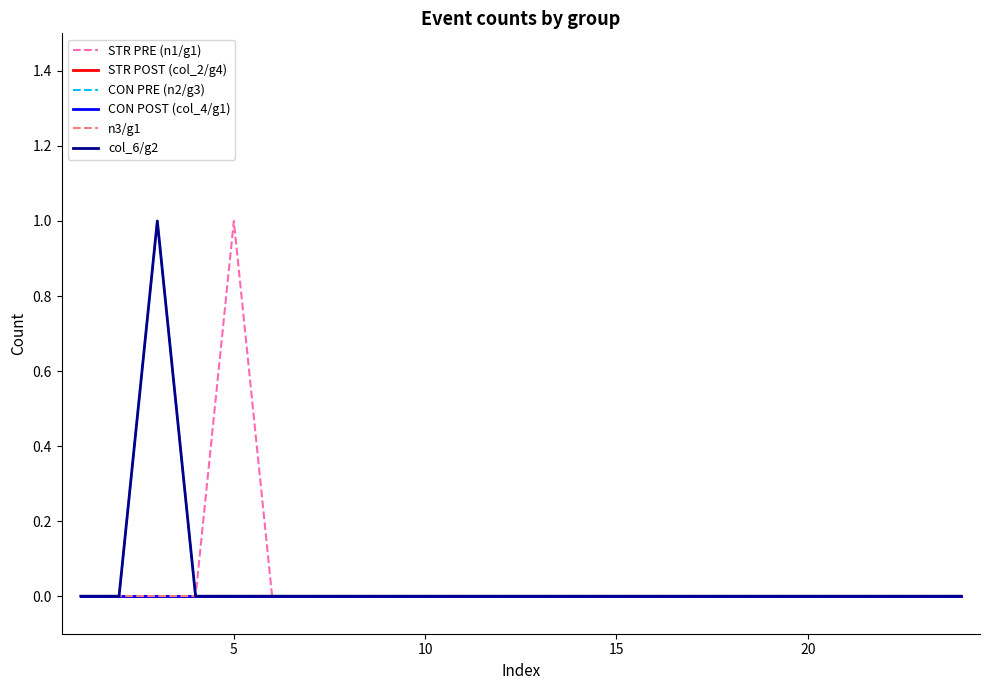

Is this an area chart (filled region under the line)?

No